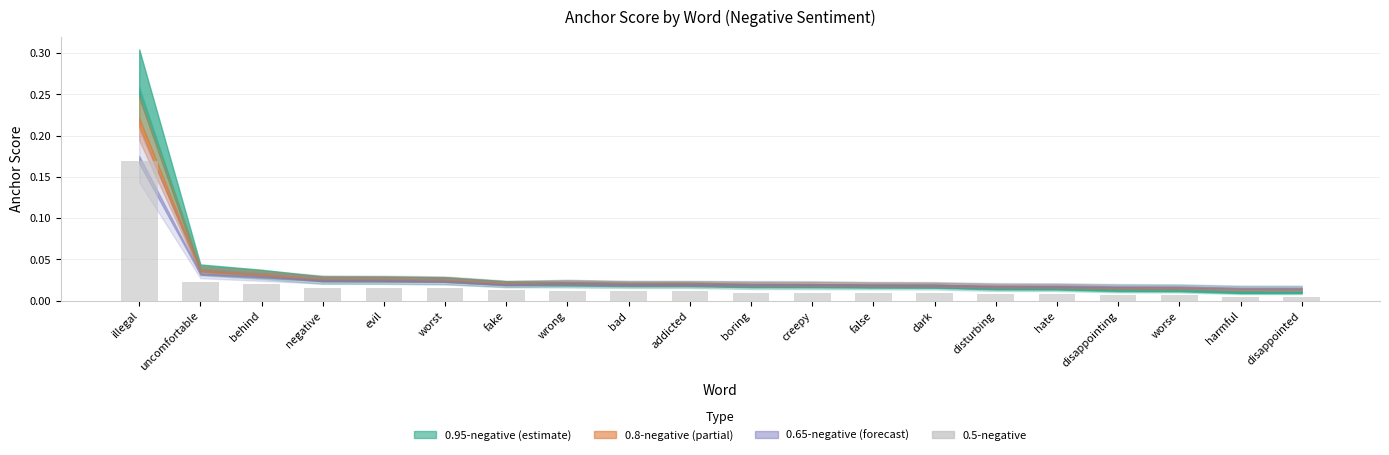

The value at illegal is 0.3. True or false?

False